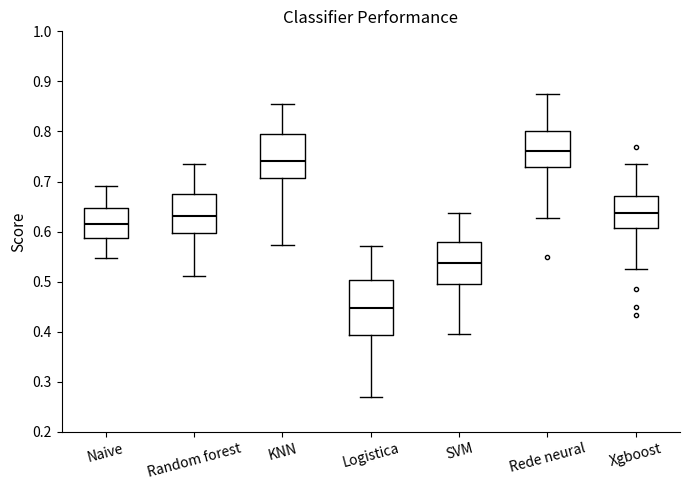

Which box's median line is the lowest?

Logistica